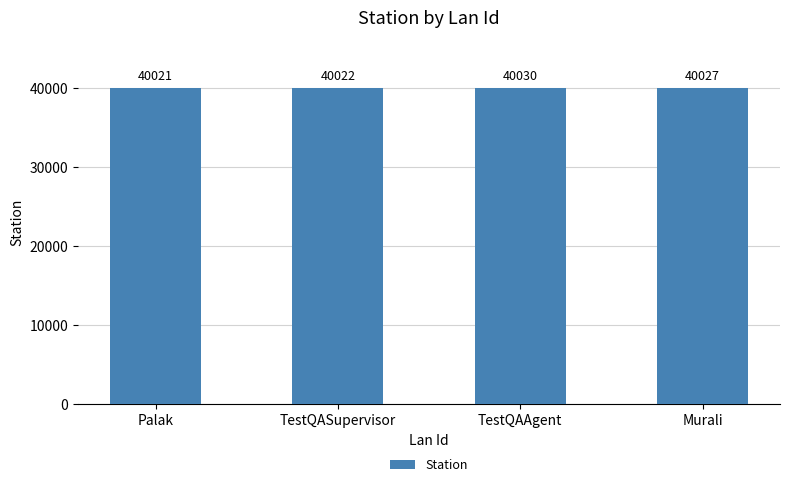

List the labels in order of value, smallest first.

Palak, TestQASupervisor, Murali, TestQAAgent